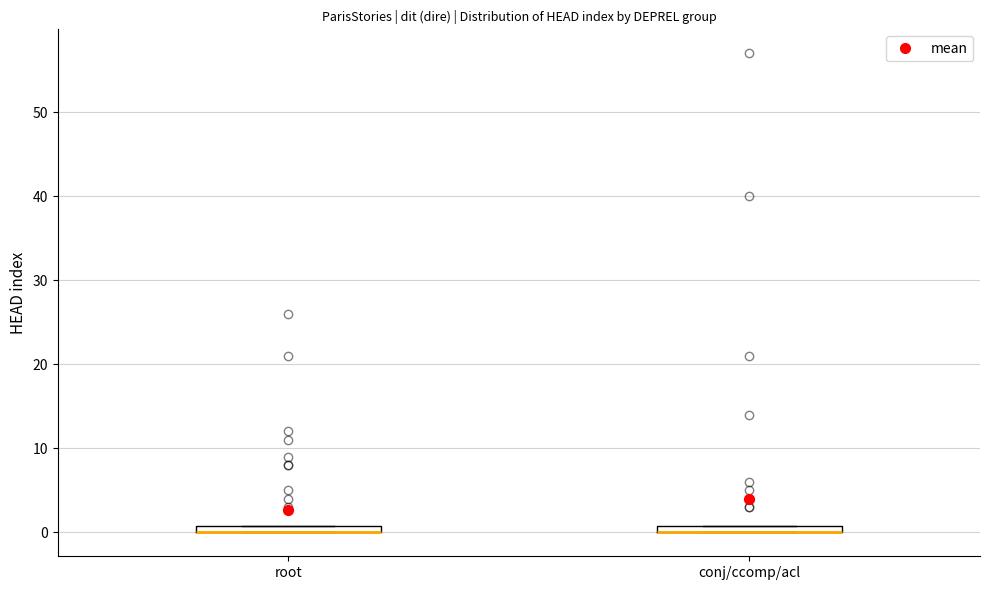

Where is the upper edge of the box for conj/ccomp/acl on the y-axis? The values are not printed on the chart, so give them approximately, as read against the axis.

1